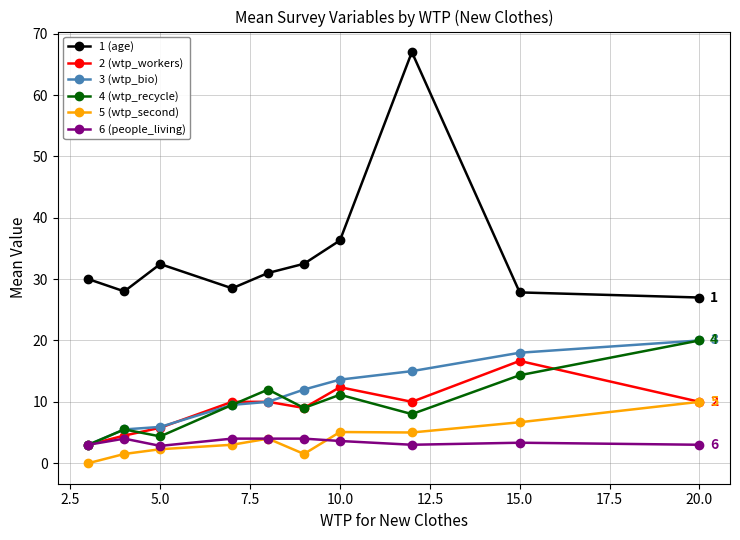

How many series are shown in this chart?

6